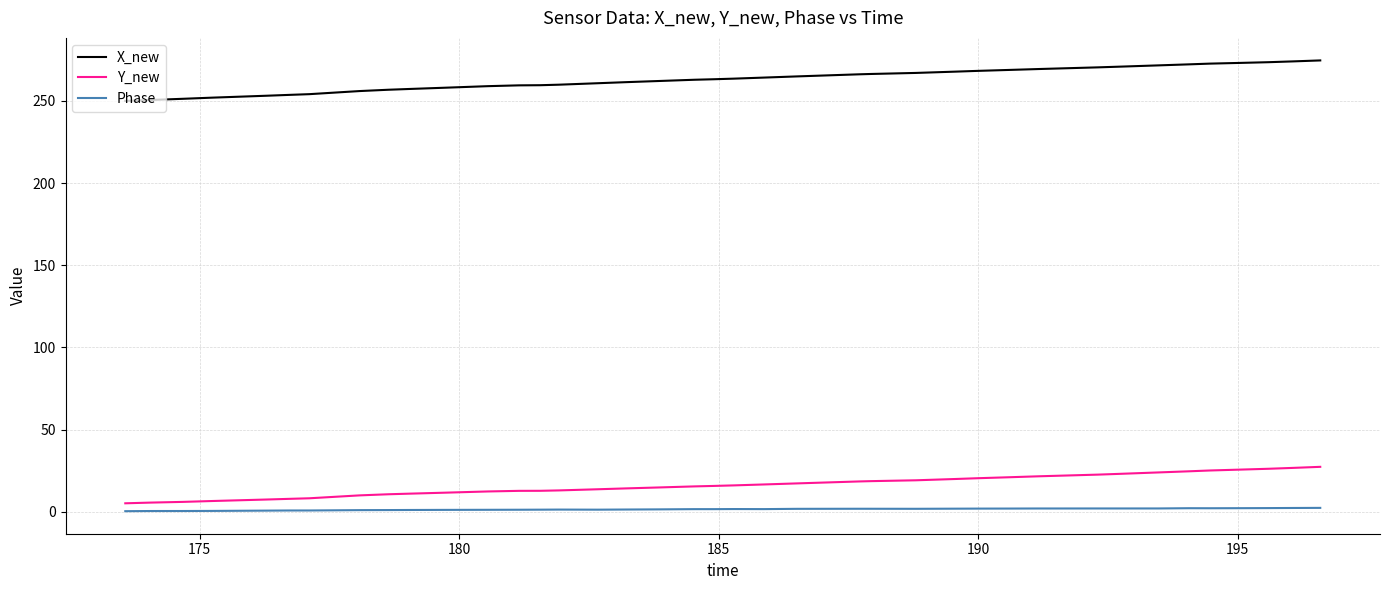

True or false: Y_new and X_new cross at least once.

False